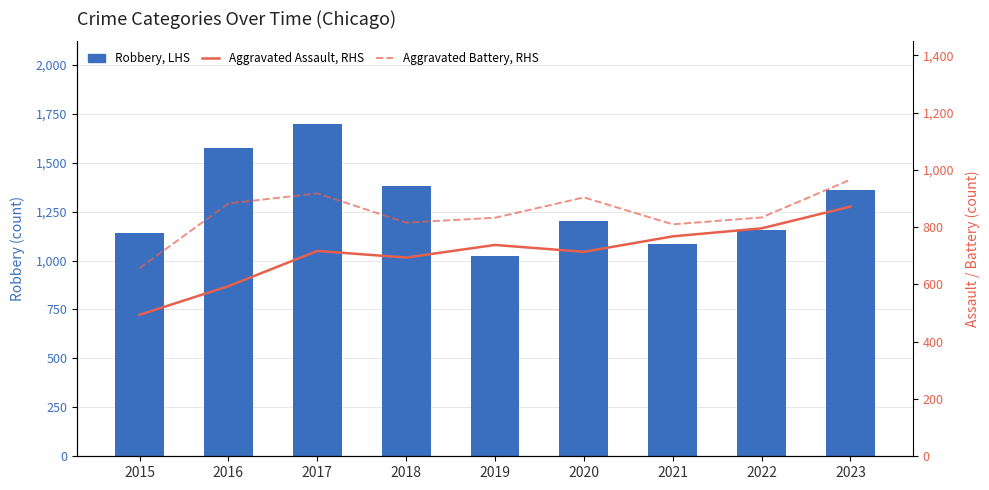

What is the value of the Robbery (LHS) bar at the 1st from the left?

1142